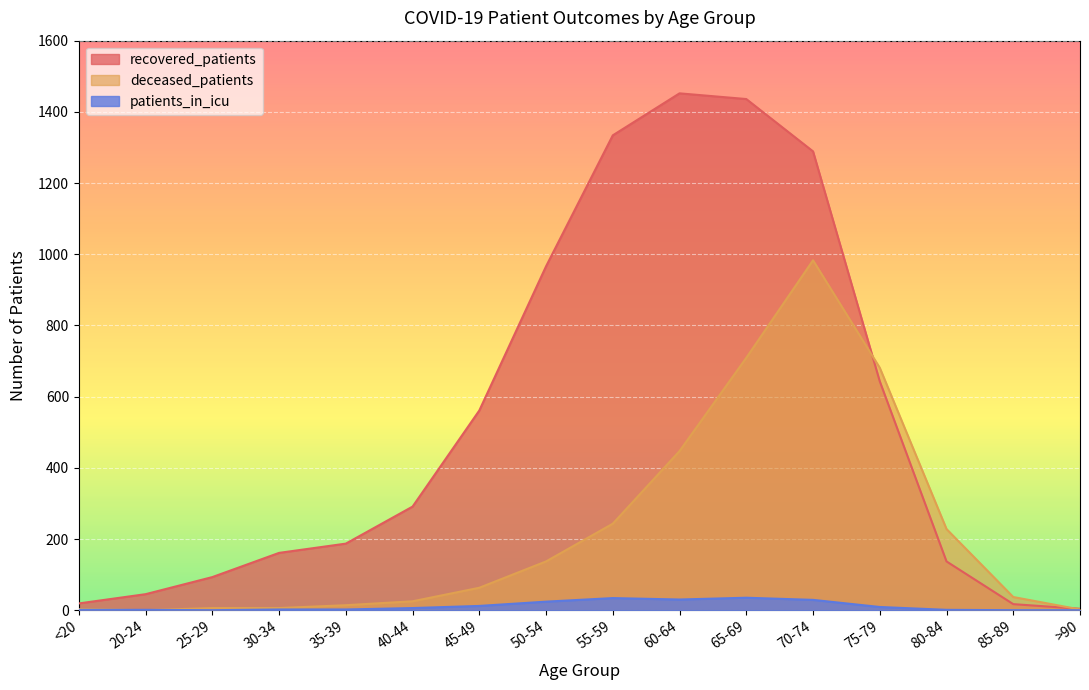

How many lines are shown in the chart?

3